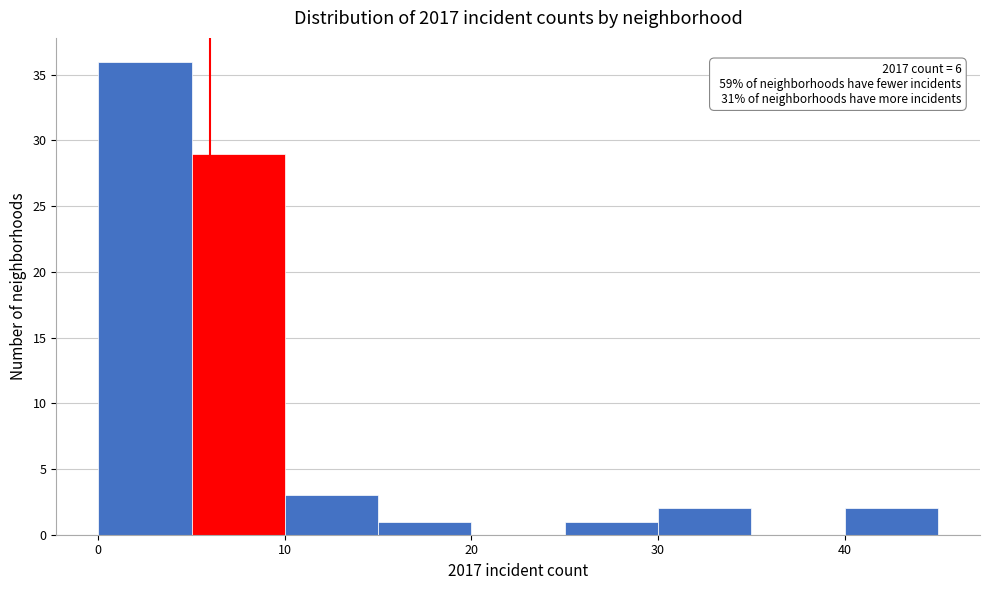

Over which range of the x-axis is the bar tallest?

0 to 5